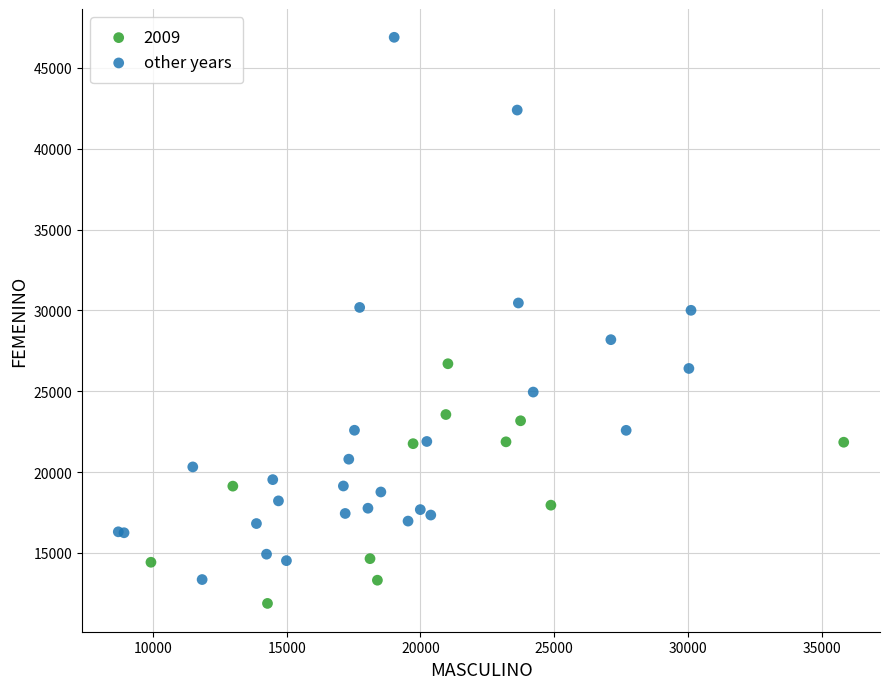

Which series contains the highest Y value?

other years